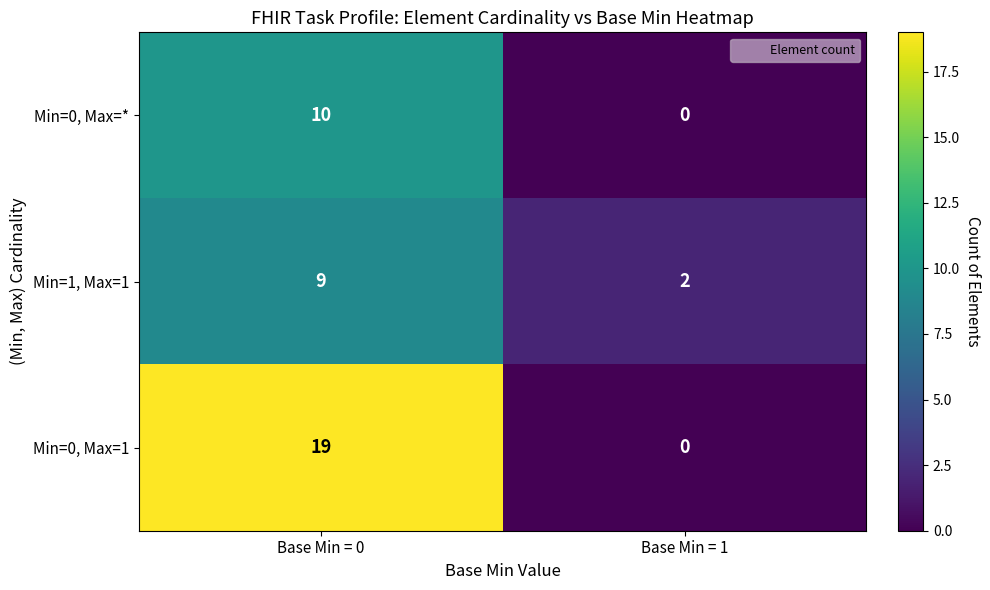

List the labels in order of Min=0, Max=1 value, largest first.

Base Min = 0, Base Min = 1